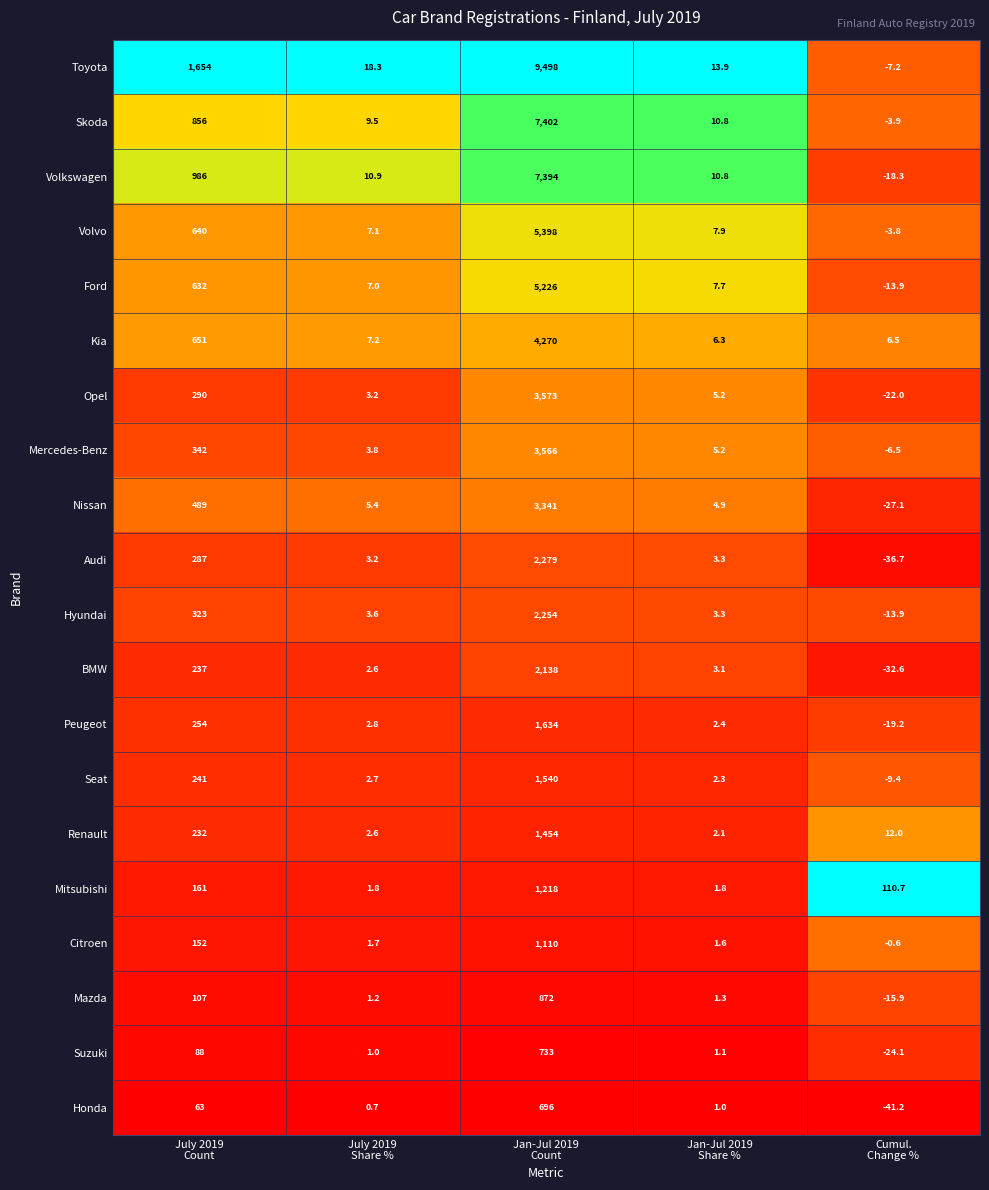

What is the lowest value of the Citroen series?

-0.6